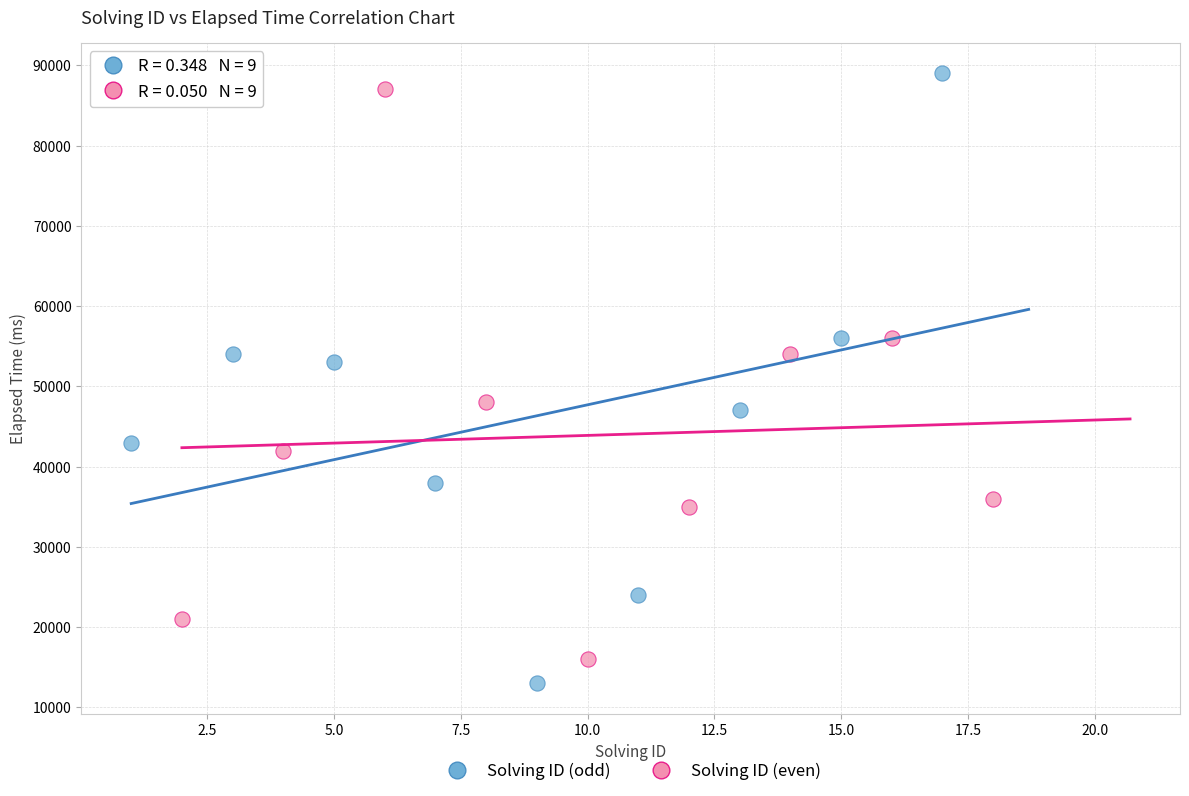

What are all the series names shown in the legend?

Solving ID (odd), Solving ID (even)